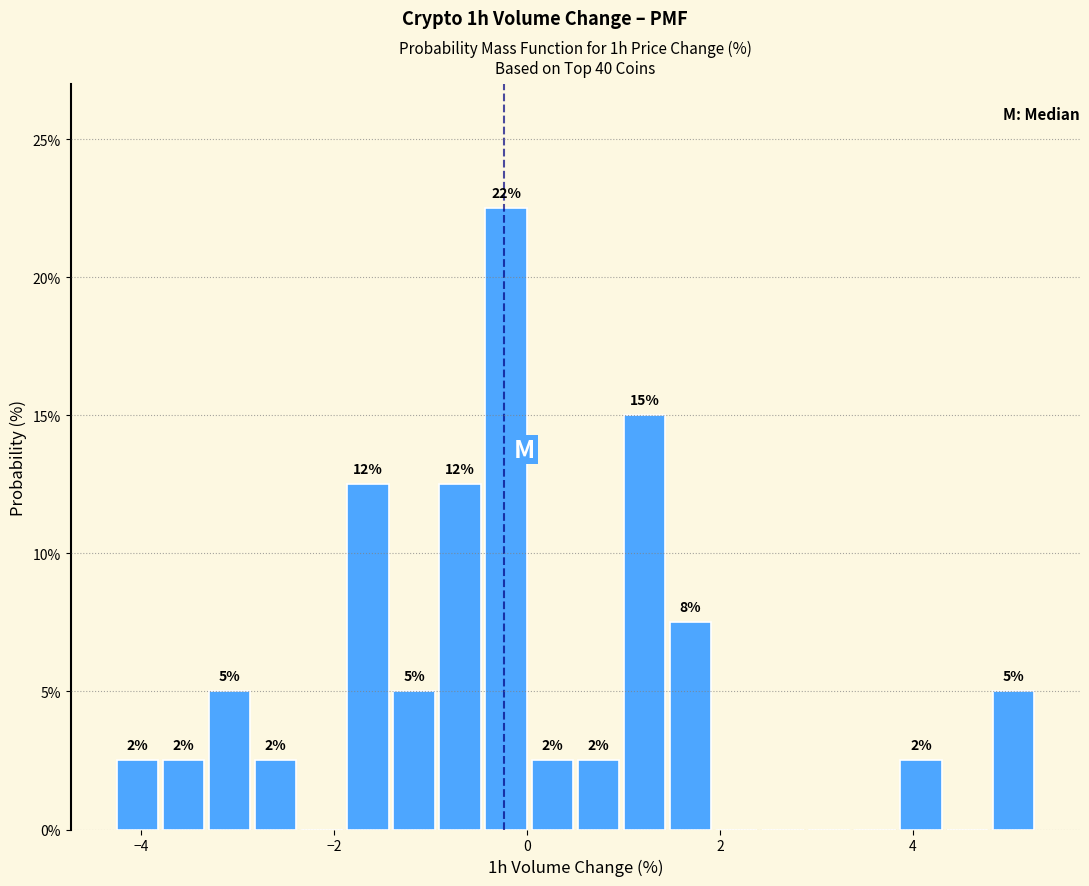

Read against the x-axis, roughly where is the centre of the tallest bar?

-0.2